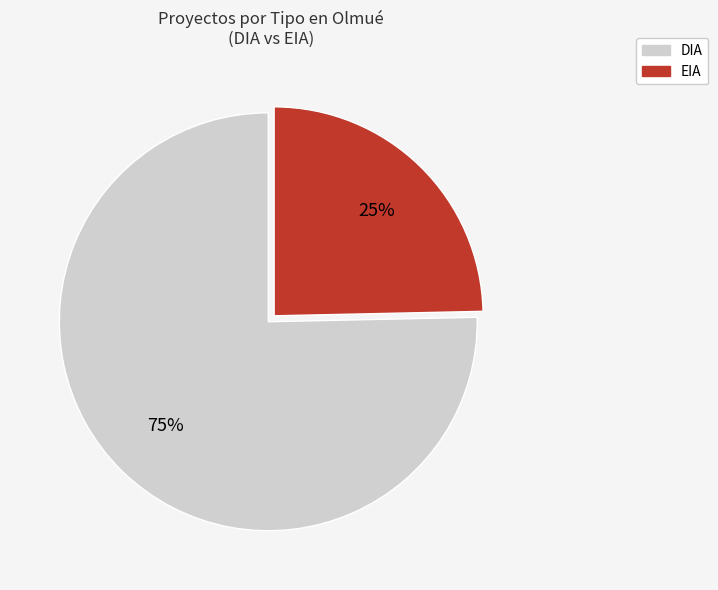

What is the smallest slice in the pie chart?

EIA